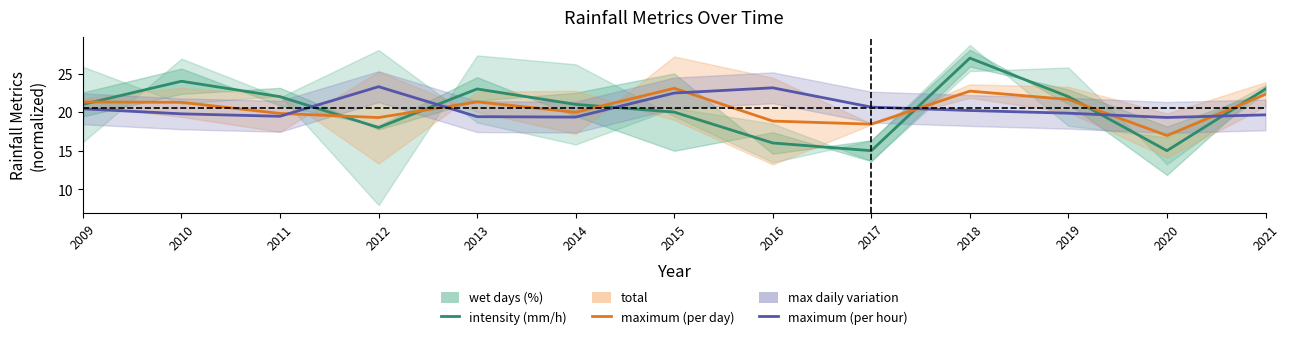

Rank the categories by max daily variation value from lowest to highest.

2020, 2014, 2013, 2011, 2021, 2010, 2019, 2018, 2009, 2017, 2015, 2016, 2012